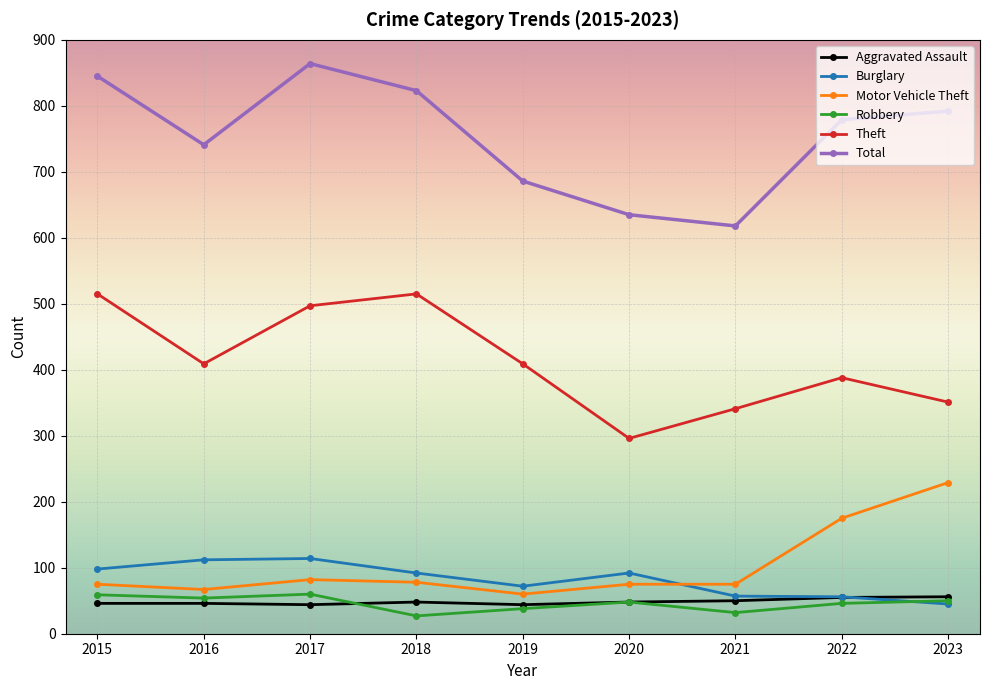

What value does the Burglary series have at 2019?

72